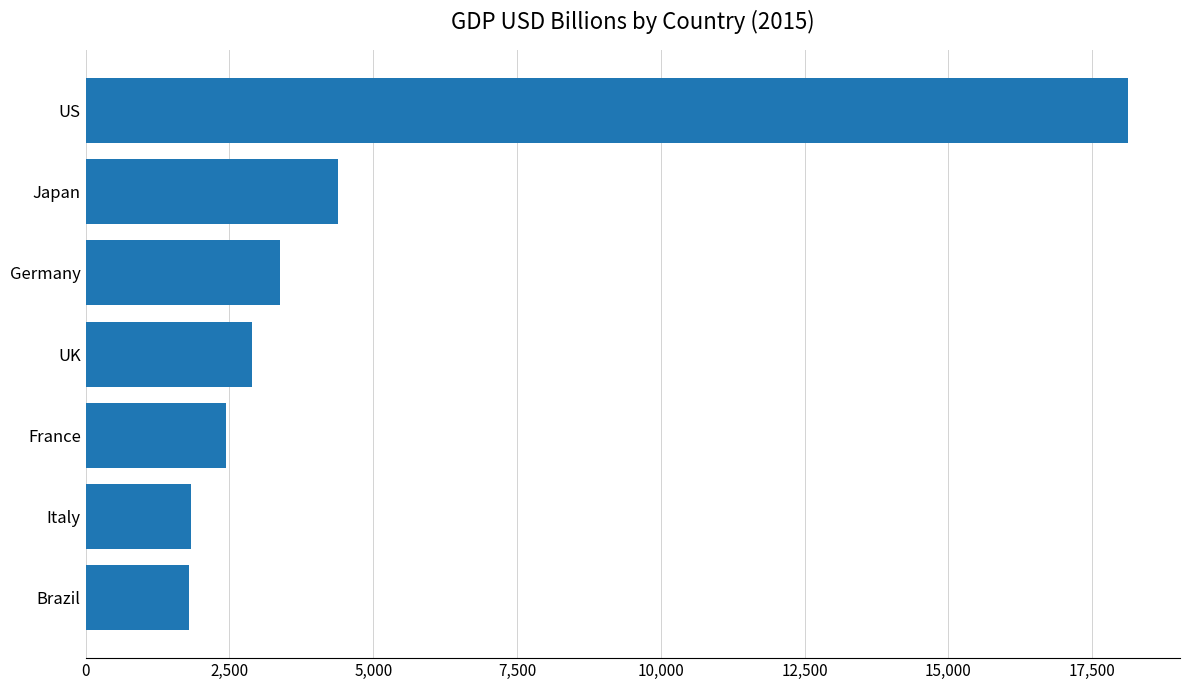

How many bars are there in total?

7